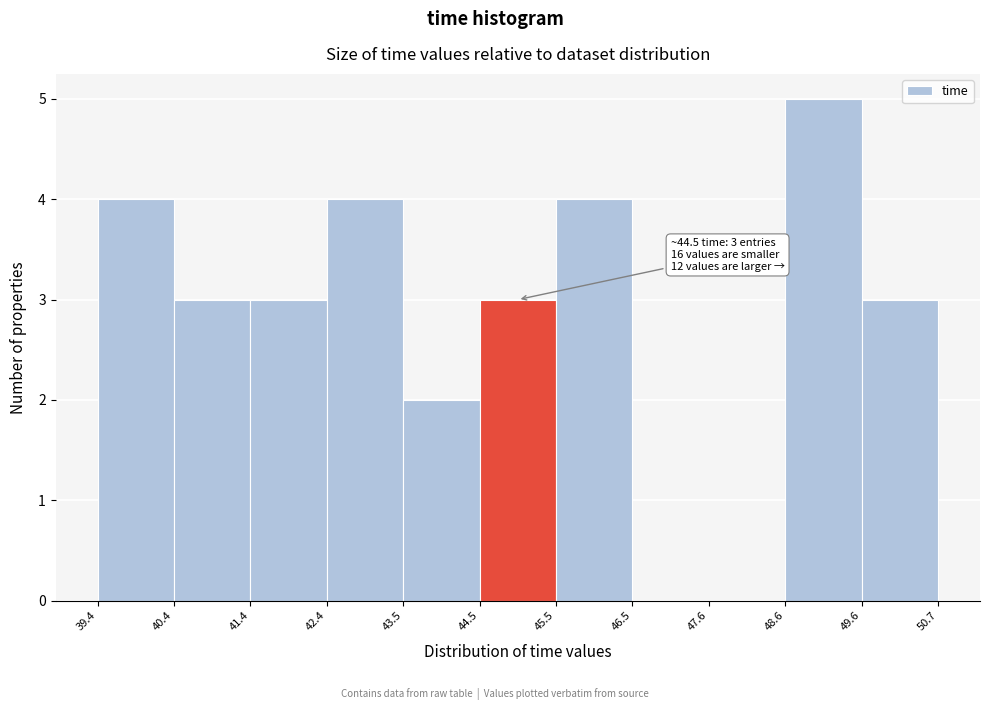

Which range on the x-axis has the tallest bar?

48.6 to 49.6